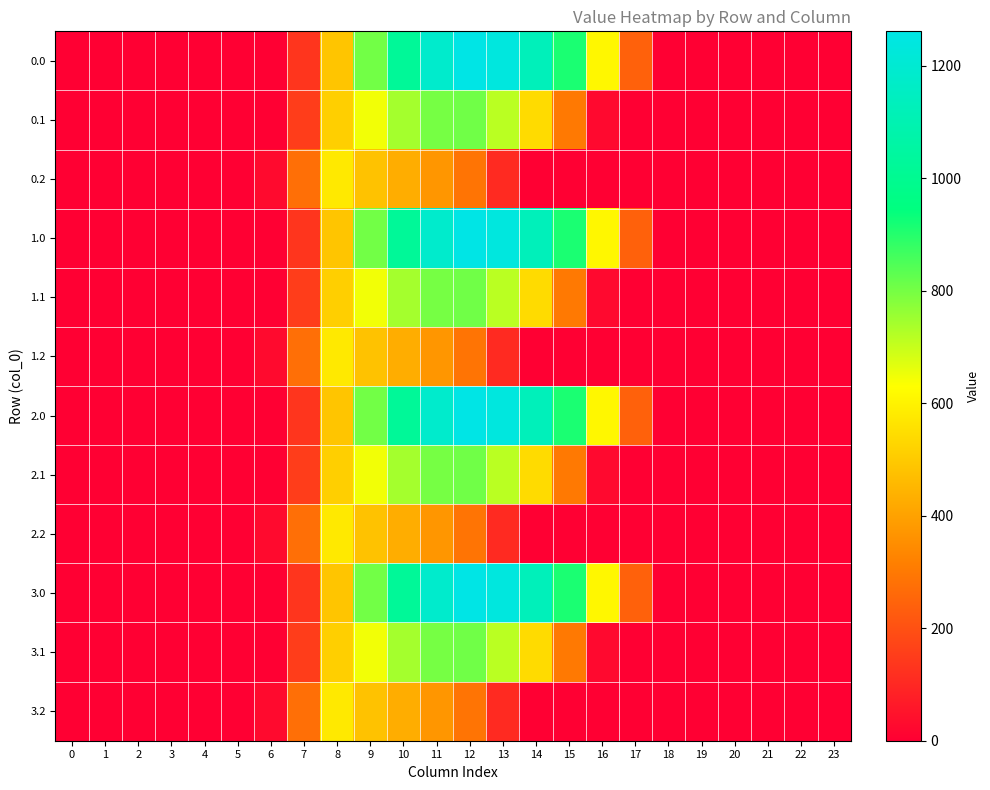

At which category is the sum across all series the highest?

11